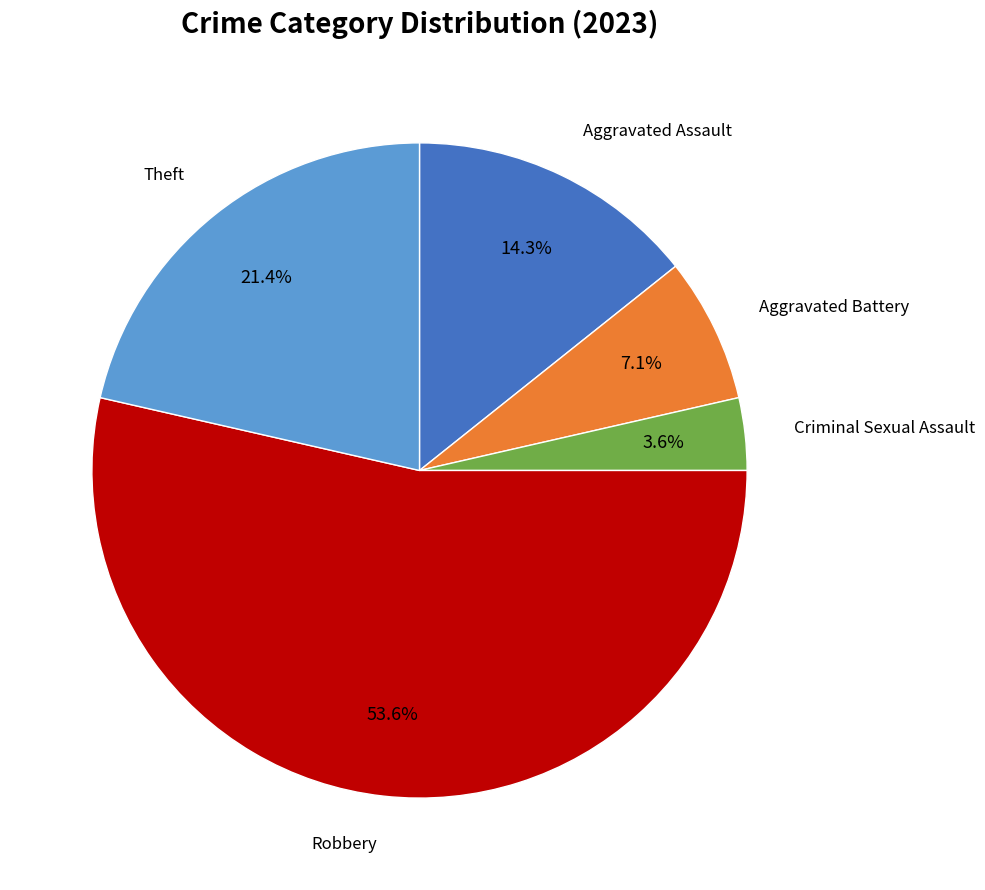

Does any single category account for the majority?

Yes